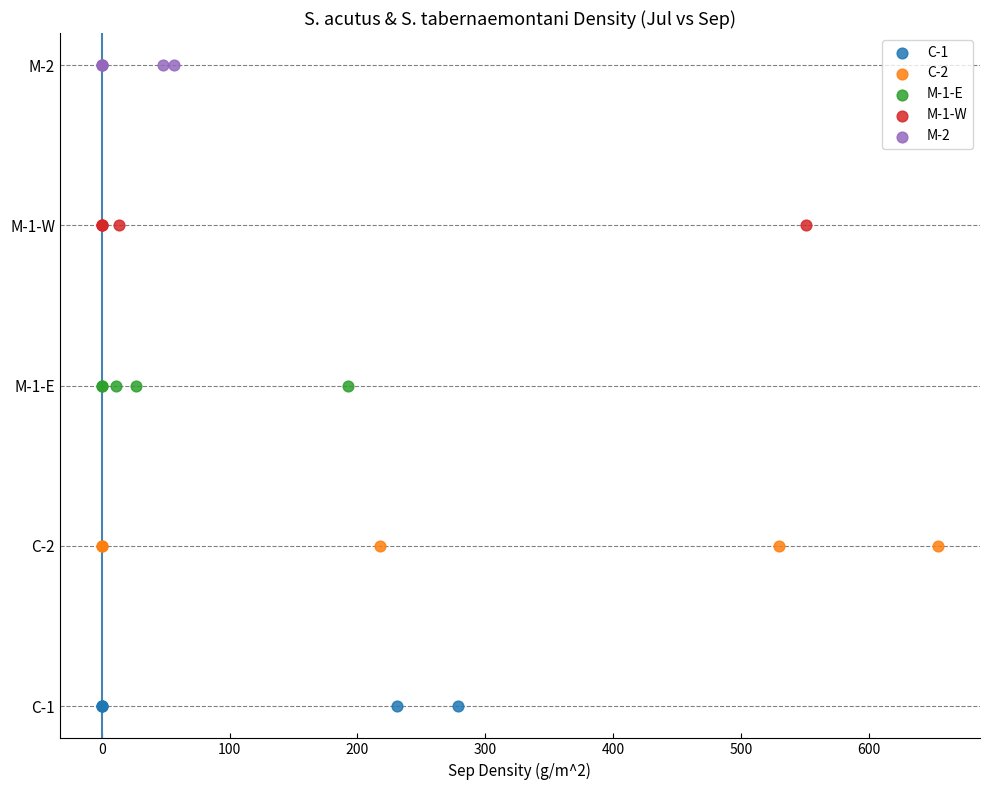

What are all the series names shown in the legend?

C-1, C-2, M-1-E, M-1-W, M-2